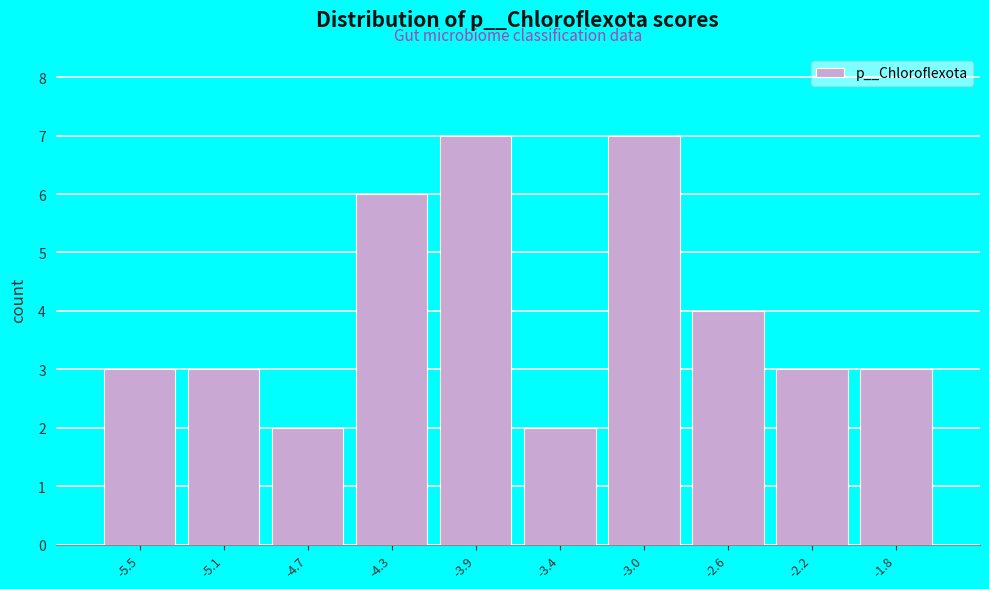

What is the height of the bar covering -4.90 to -4.50 on the x-axis? Neither the bar edges nor the heights are printed on the chart, so give them approximately, as read against the axes.

2